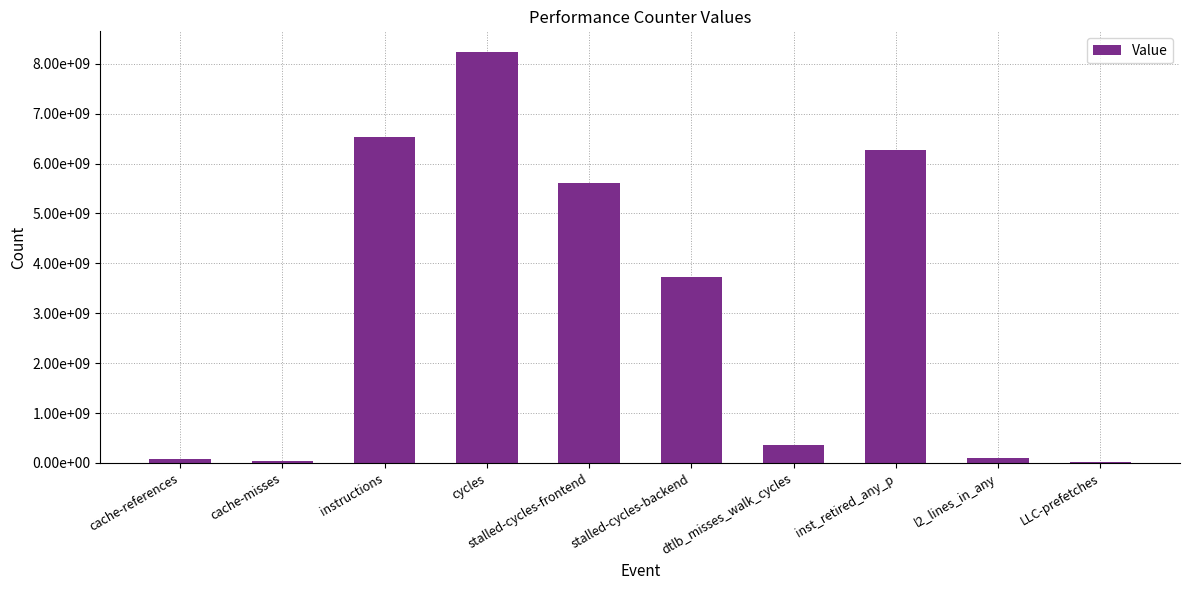

Reading left to right, list all the values displayed in this chart.

75315992	33530954	6539928413	8239047422	5614638610	3724508733	357622463	6272509149	98601992	15921069